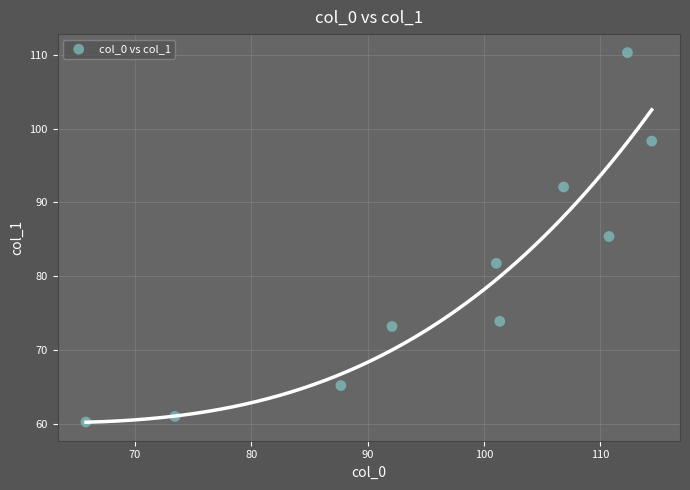

What is the range of Y values (max minus min)?

50.1